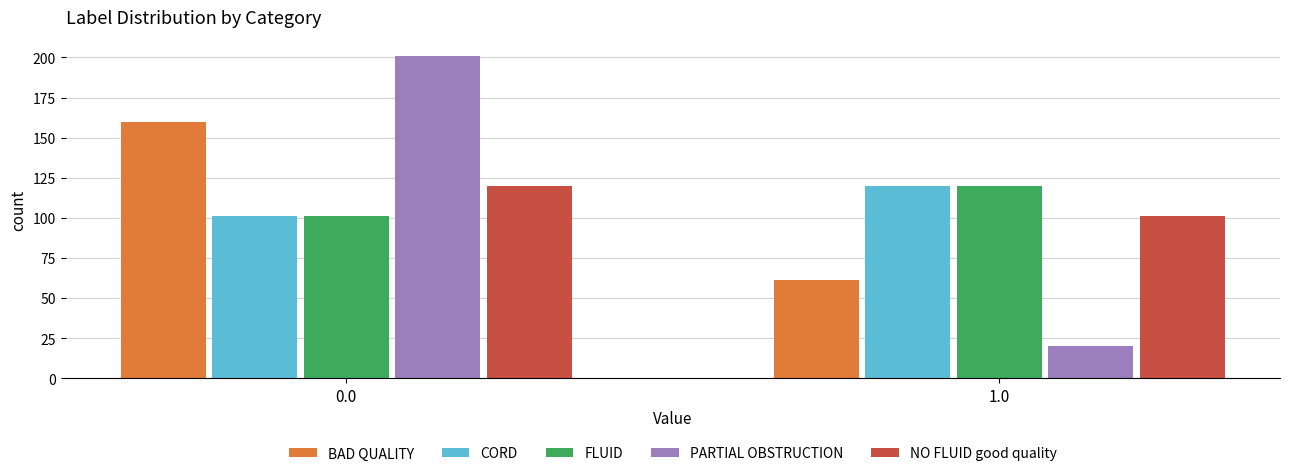

Reading left to right, list all the values displayed in this chart.

BAD QUALITY: 0.0=160	1.0=61
CORD: 0.0=101	1.0=120
FLUID: 0.0=101	1.0=120
PARTIAL OBSTRUCTION: 0.0=201	1.0=20
NO FLUID good quality: 0.0=120	1.0=101